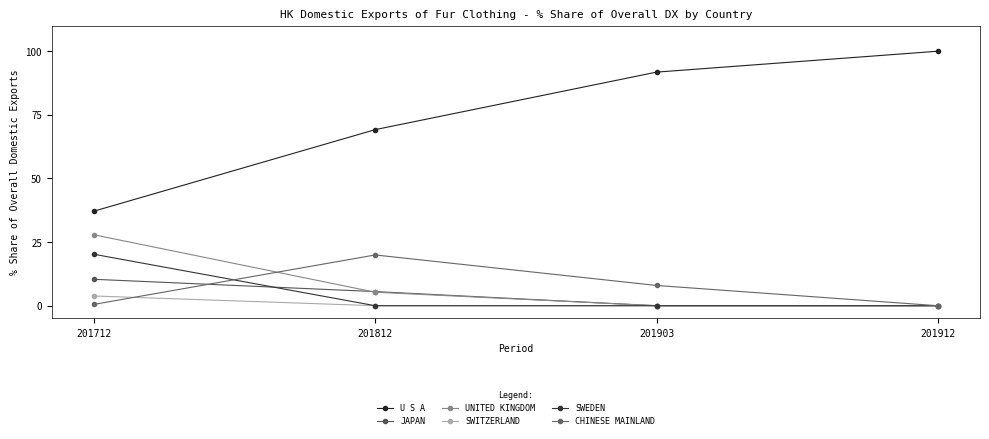

Which series has the largest total across all categories?

U S A